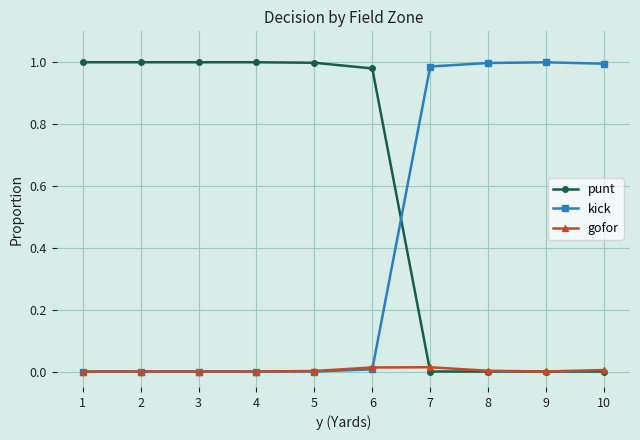

The punt series shows 1.0 at 4. True or false?

True